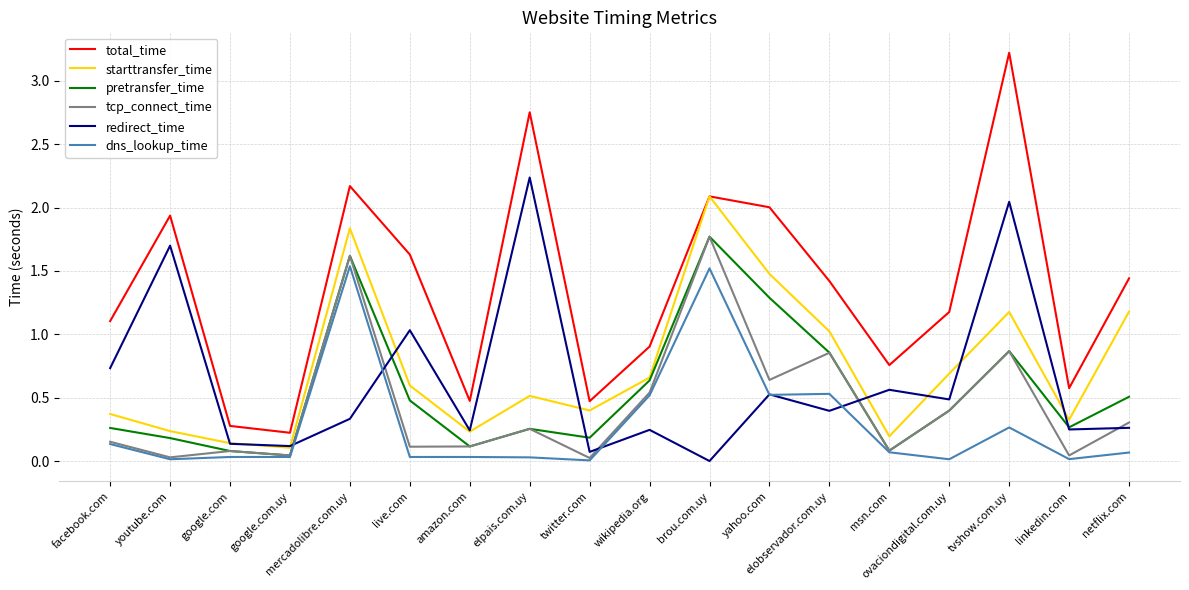

True or false: total_time and pretransfer_time cross at least once.

False